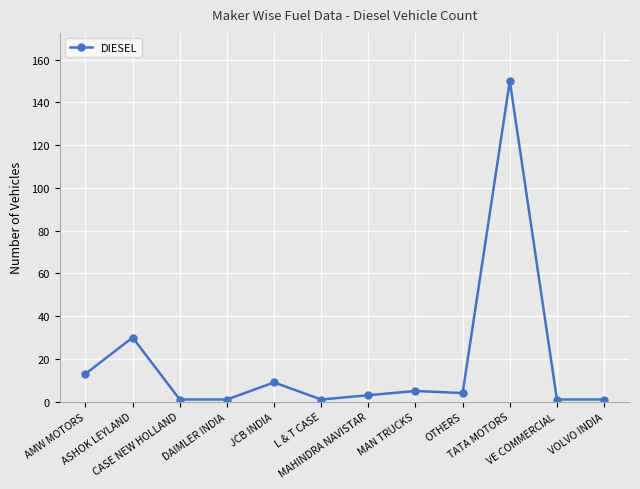

How many values are below 4?

6